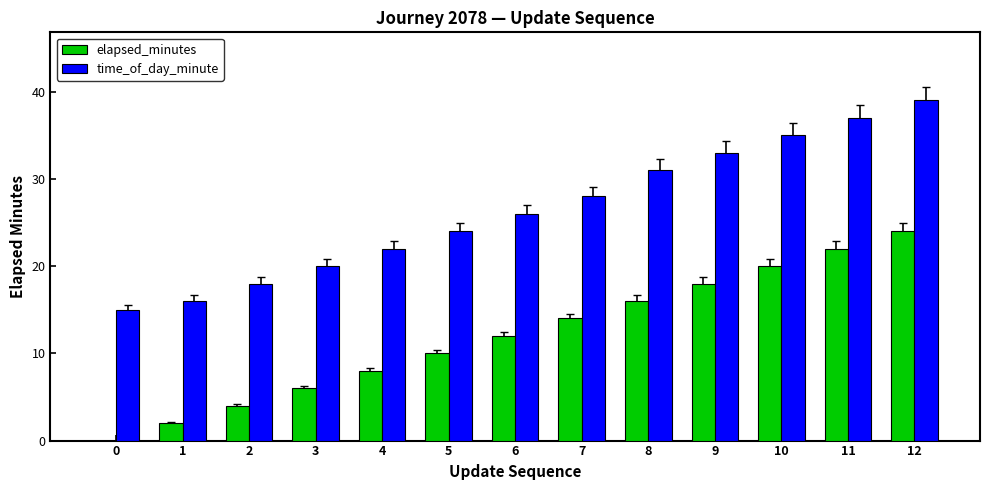

Reading left to right, list all the values displayed in this chart.

elapsed_minutes: 0	2	4	6	8	10	12	14	16	18	20	22	24
time_of_day_minute: 15	16	18	20	22	24	26	28	31	33	35	37	39